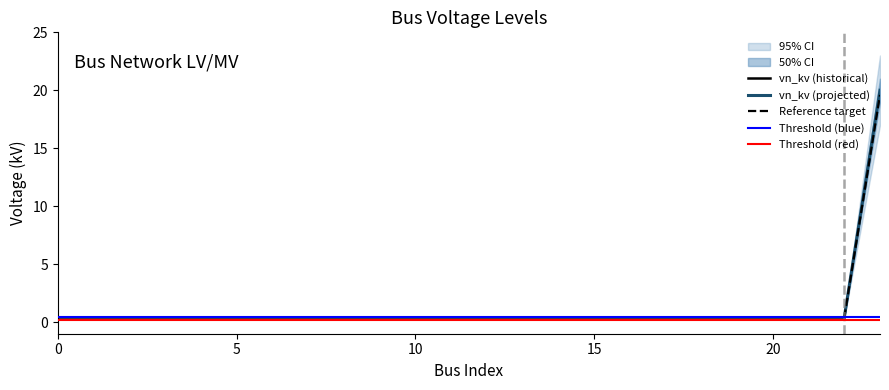

True or false: the data has more than 0 interior local peaks.

False